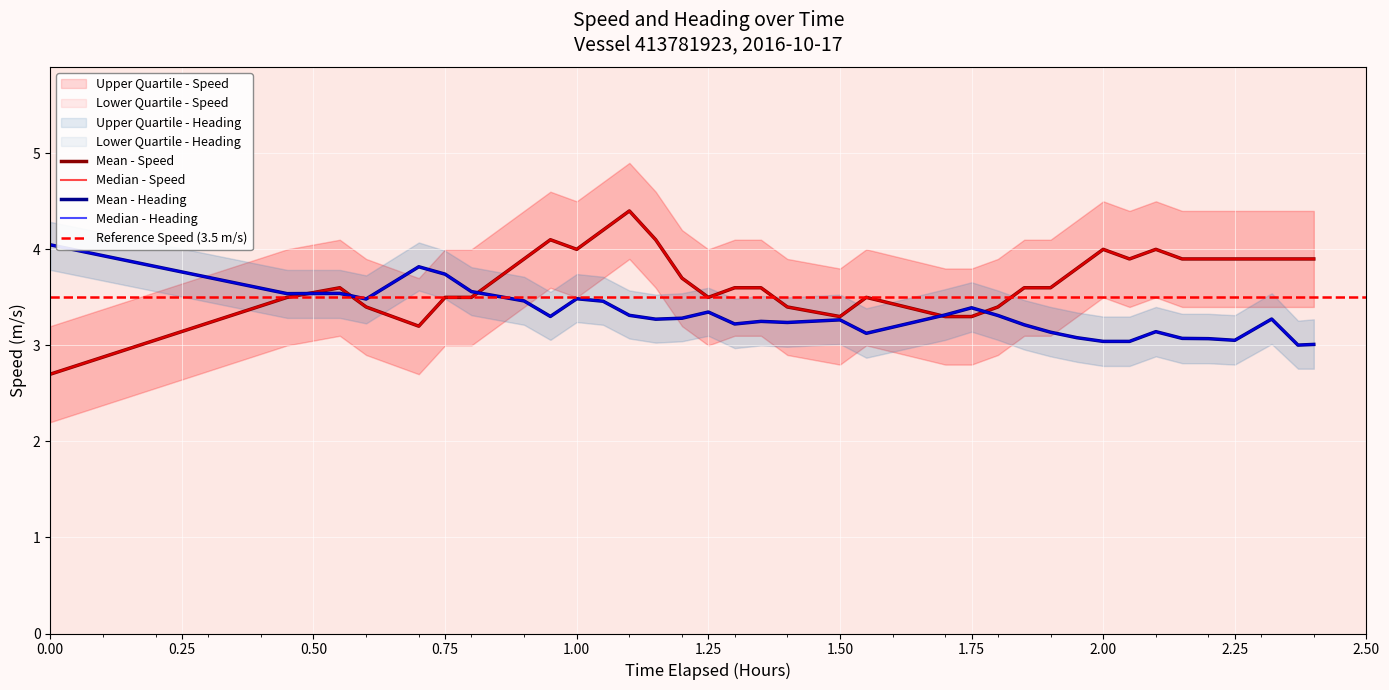

What is the difference between the highest and lowest values at 2.50?

1.1